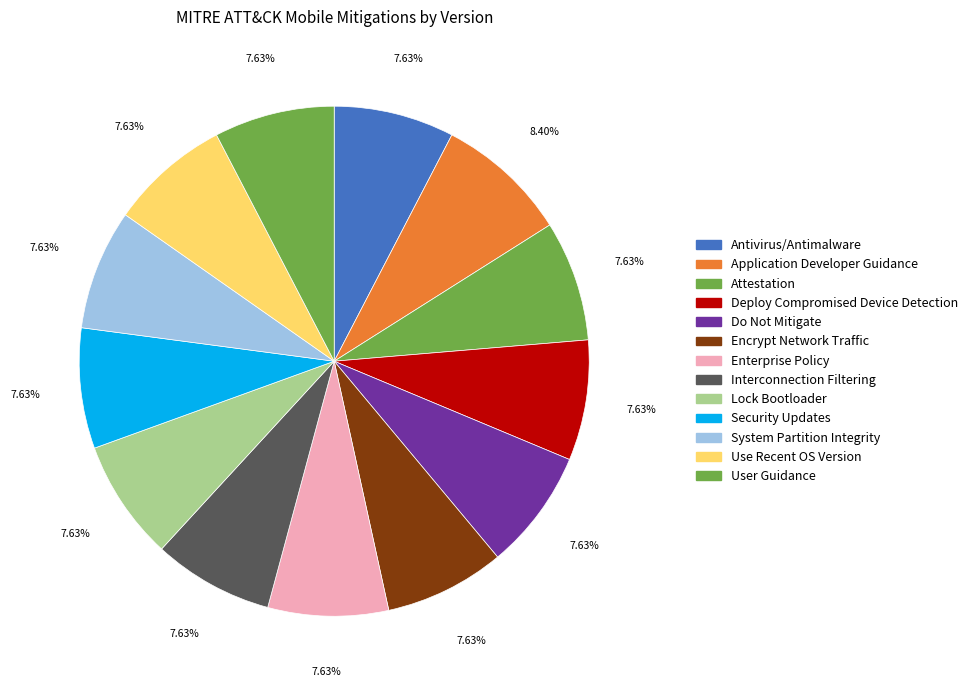

Count the number of slices in the pie.

13